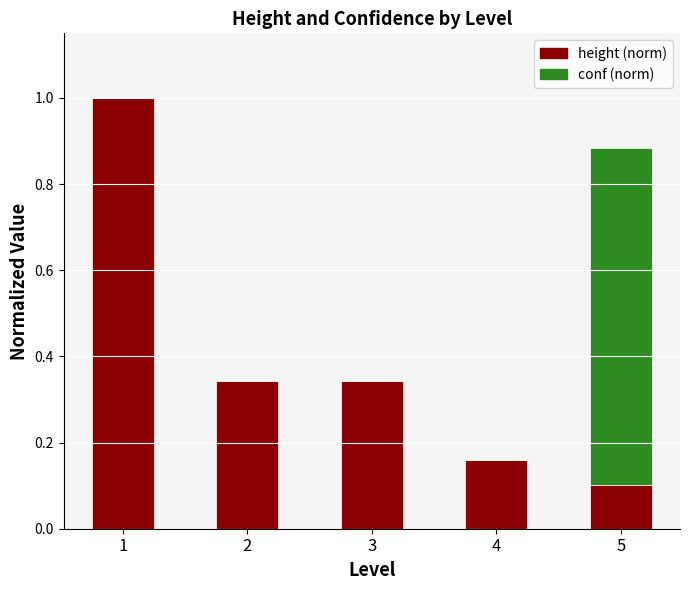

Count the height (norm) values in the range 0 to 1.

5